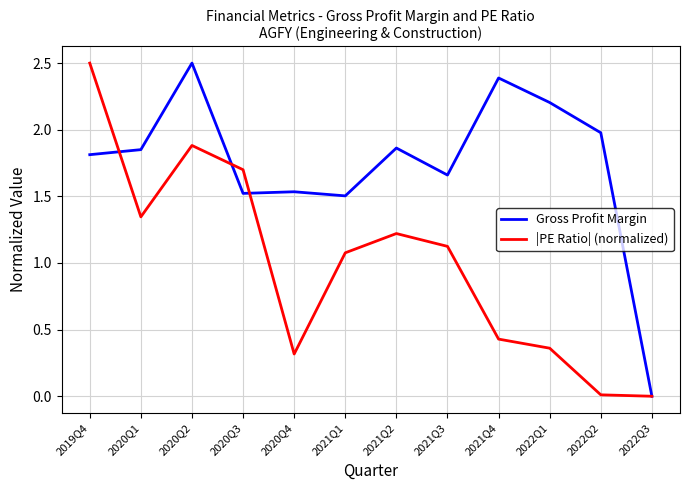

What is the difference between the second highest and minimum values in the Gross Profit Margin series?

2.4